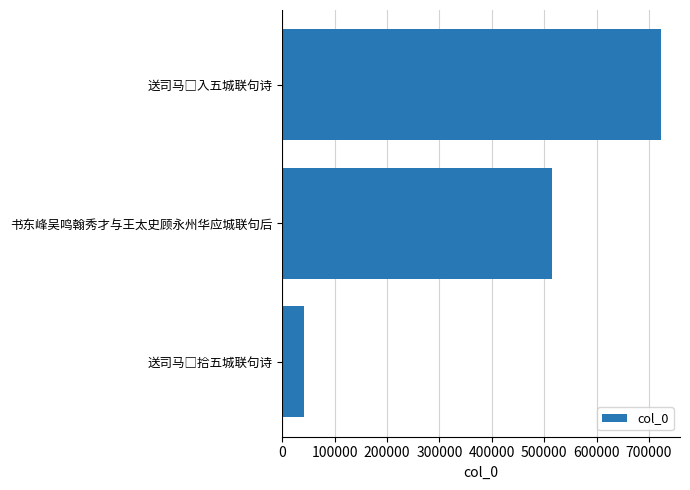

What is the sum of all values?

1278341